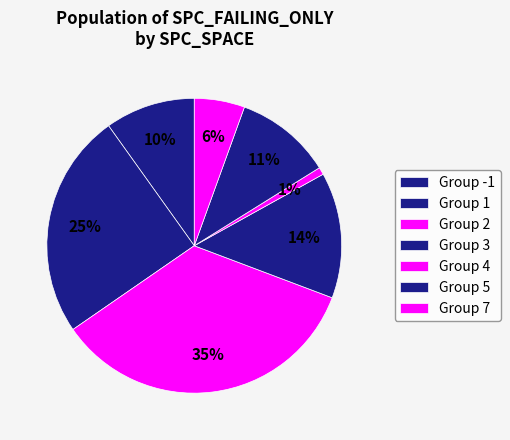

Rank the categories by value from highest to lowest.

Group 2, Group 1, Group 3, Group 5, Group -1, Group 7, Group 4